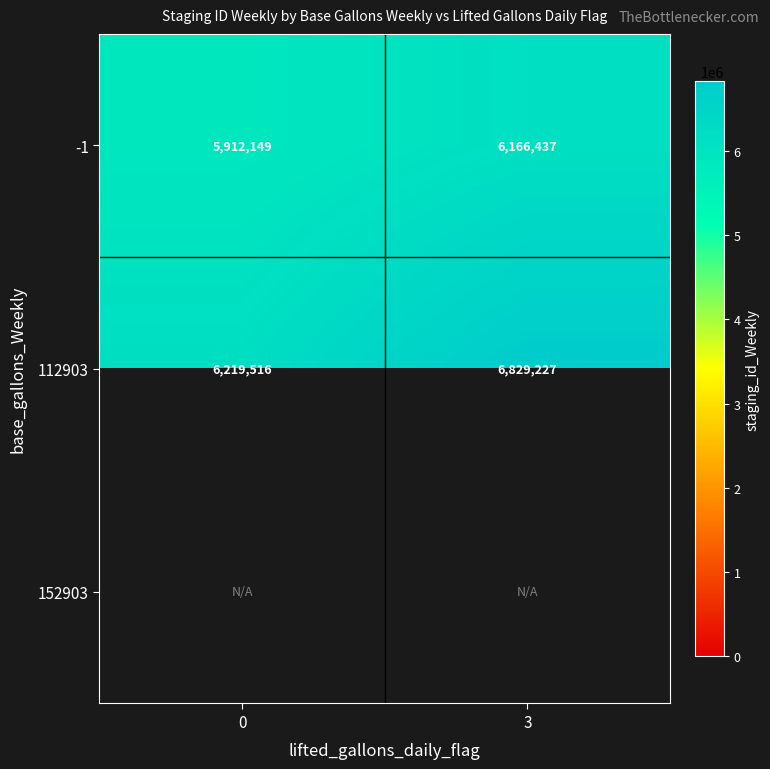

The 112903 series shows 11034601.6 at 3. True or false?

False